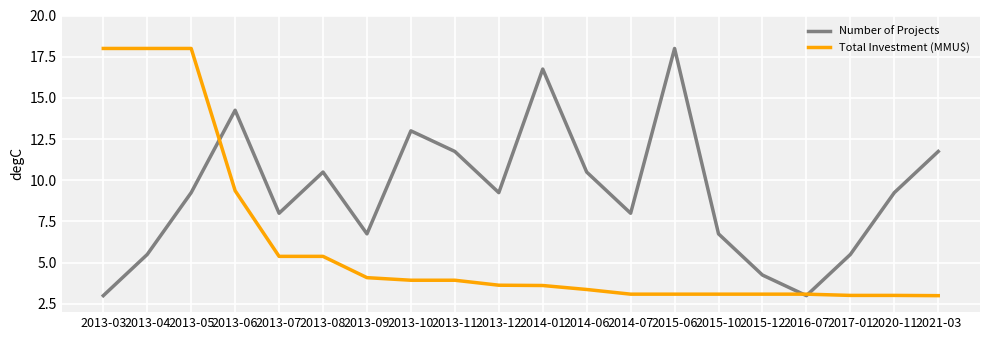

Between 2013-04 and 2015-12, which series saw the biggest shift?

Total Investment (MMU$)